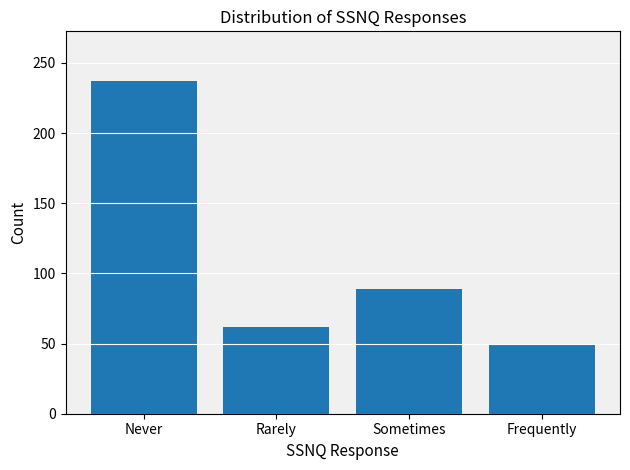

Reading left to right, transcribe all the data shown in this chart.

Never=237	Rarely=62	Sometimes=89	Frequently=49